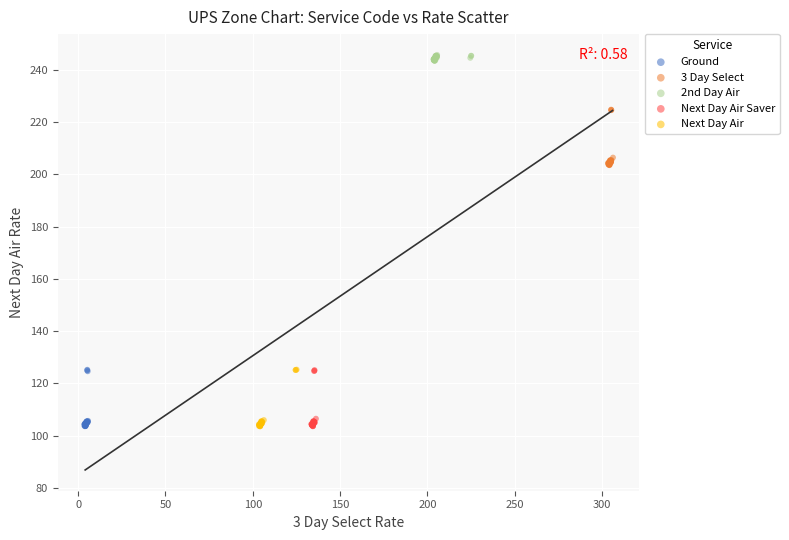

What are all the series names shown in the legend?

Ground, 3 Day Select, 2nd Day Air, Next Day Air Saver, Next Day Air